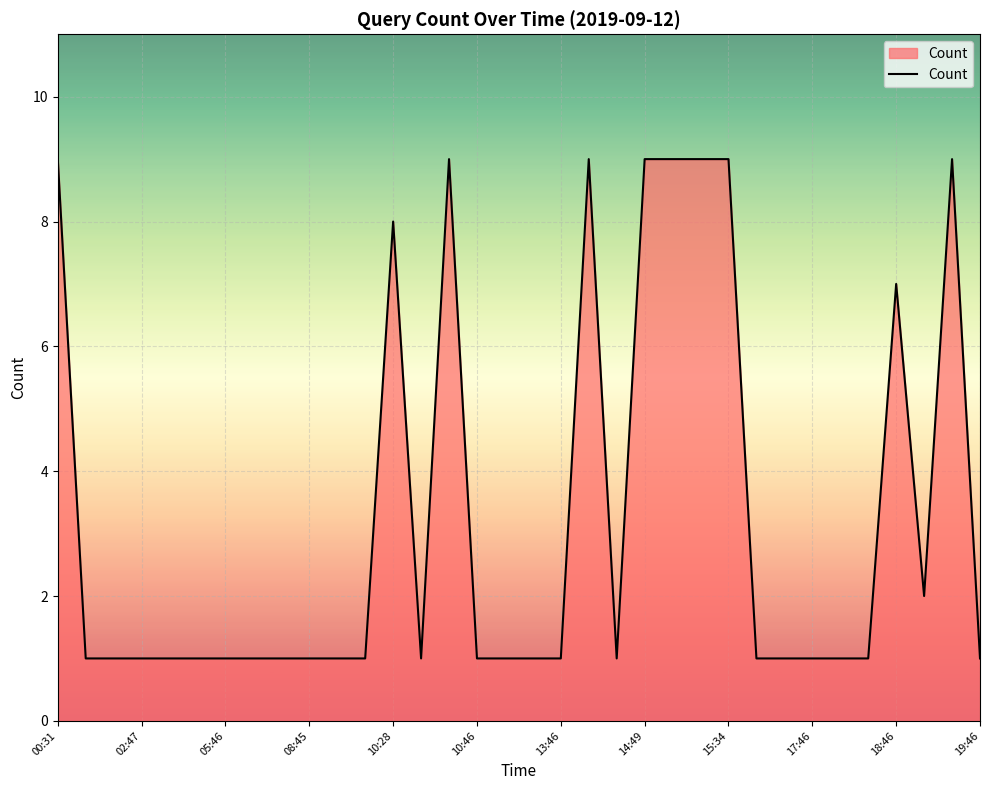

What is the greatest value displayed?

9